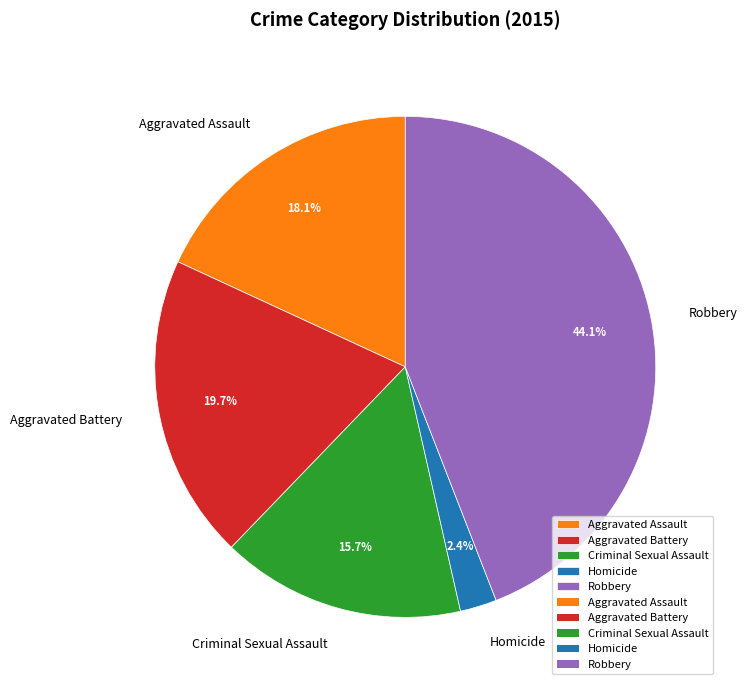

Is there any slice that represents more than half of the pie?

No